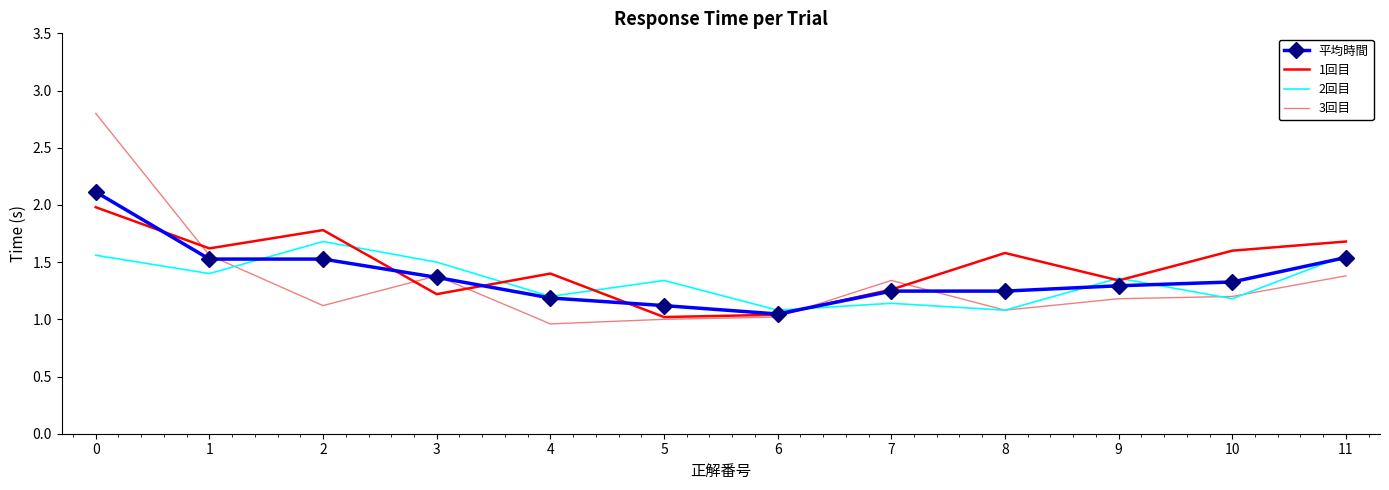

True or false: 2回目 has a value of 0.6 at 3.

False